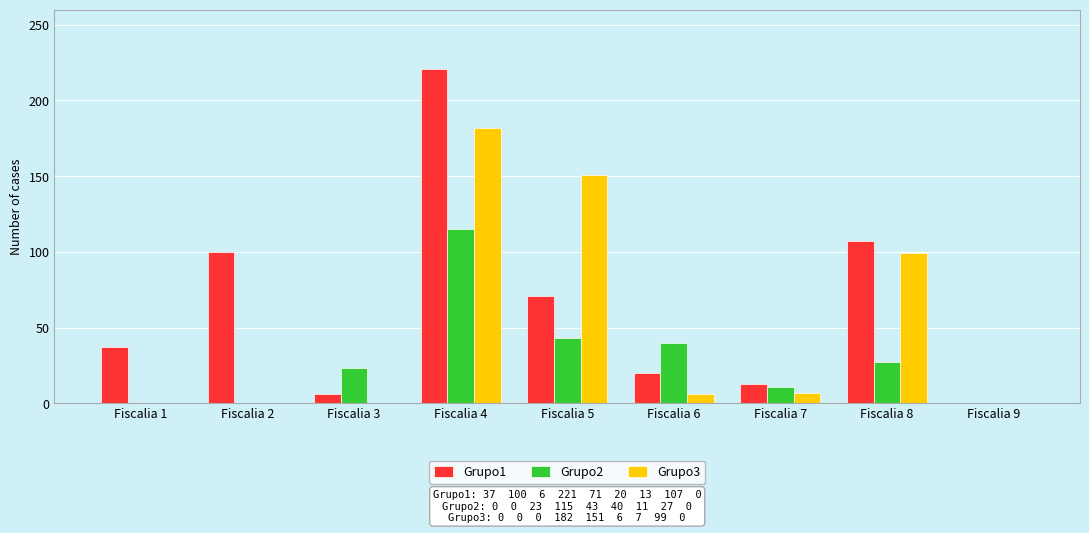

What is the sum of the Grupo3 values at Fiscalia 7 and Fiscalia 9?

7